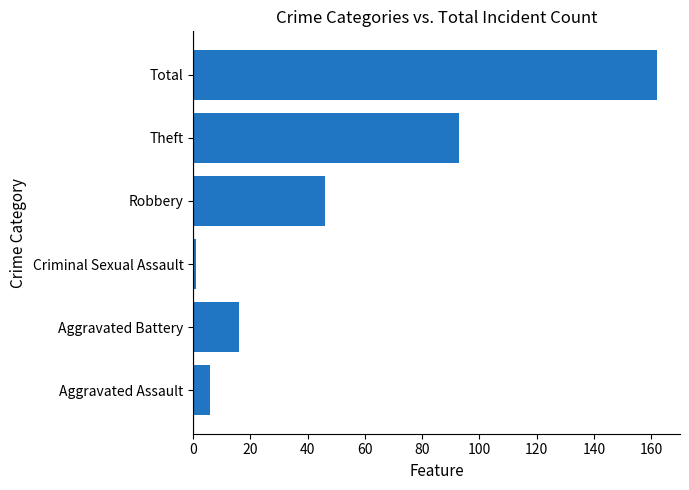

Where is the data nearest to the value 81?

Theft